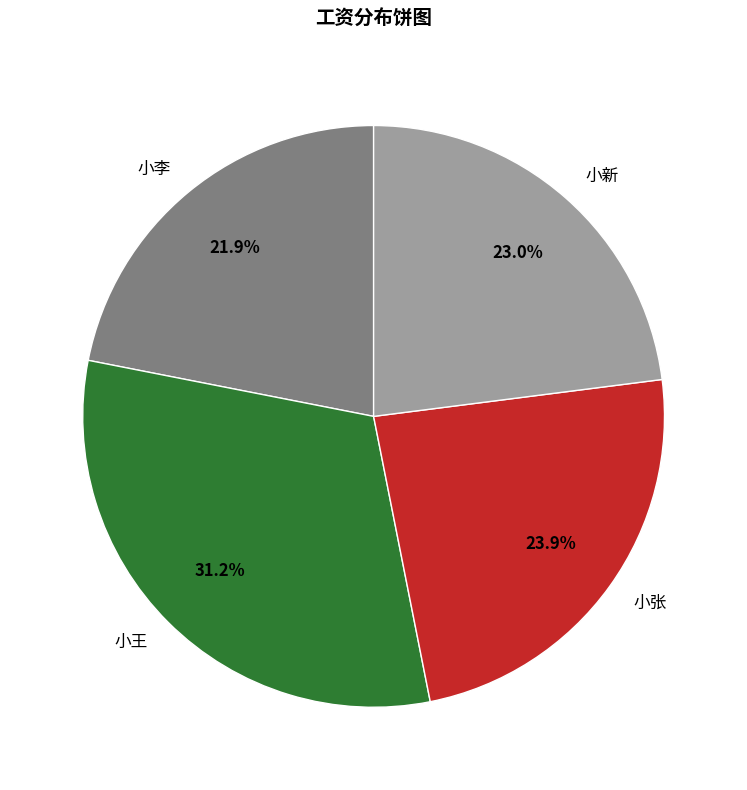

Count the number of slices in the pie.

4